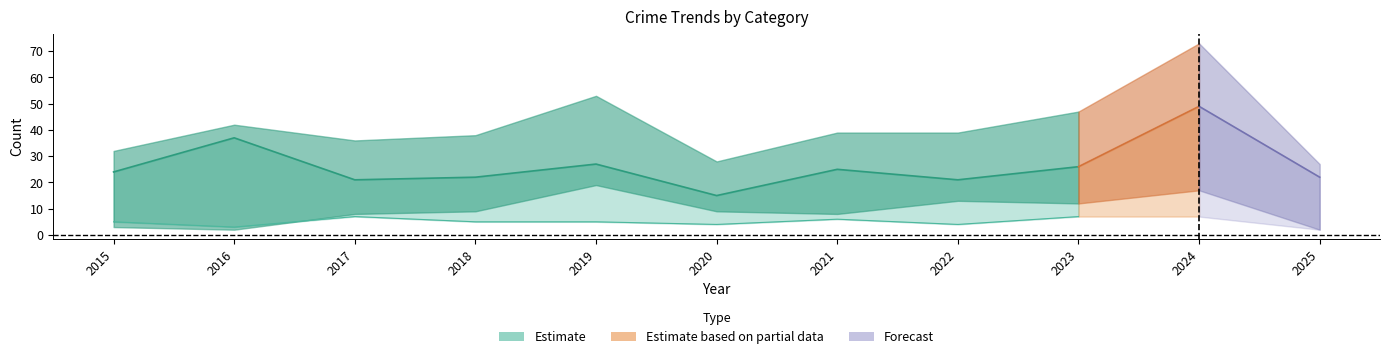

How many data points in Total are less than 39?

5